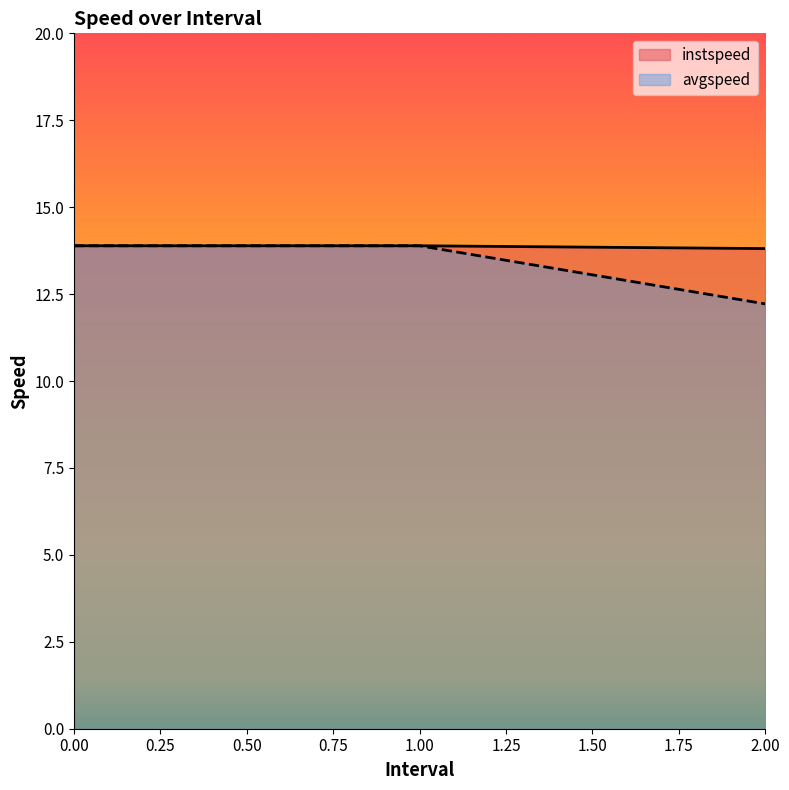

What is the sum of the avgspeed values at 1.00 and 0.00?

27.8